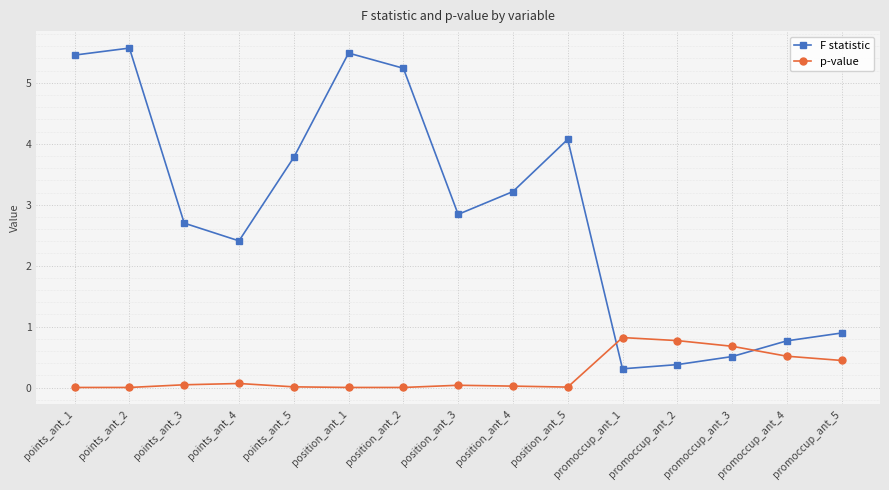

At how many categories does at least one series exceed 0?

15